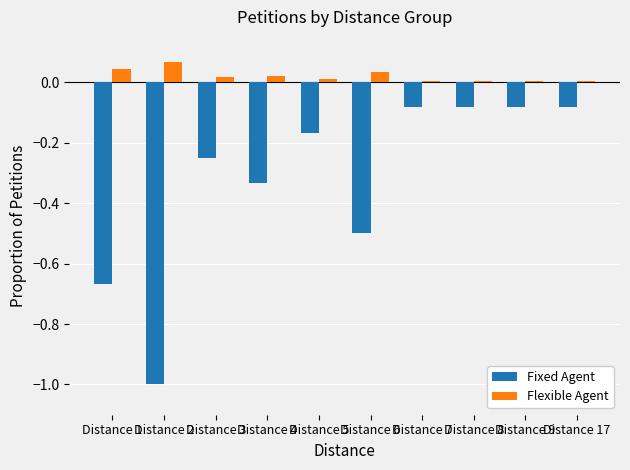

Is the value of Flexible Agent at Distance 7 greater than the value of Fixed Agent at Distance 7?

Yes